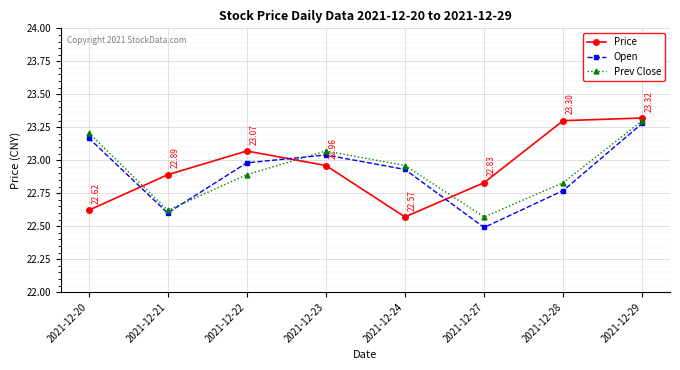

At how many categories does at least one series exceed 22?

8